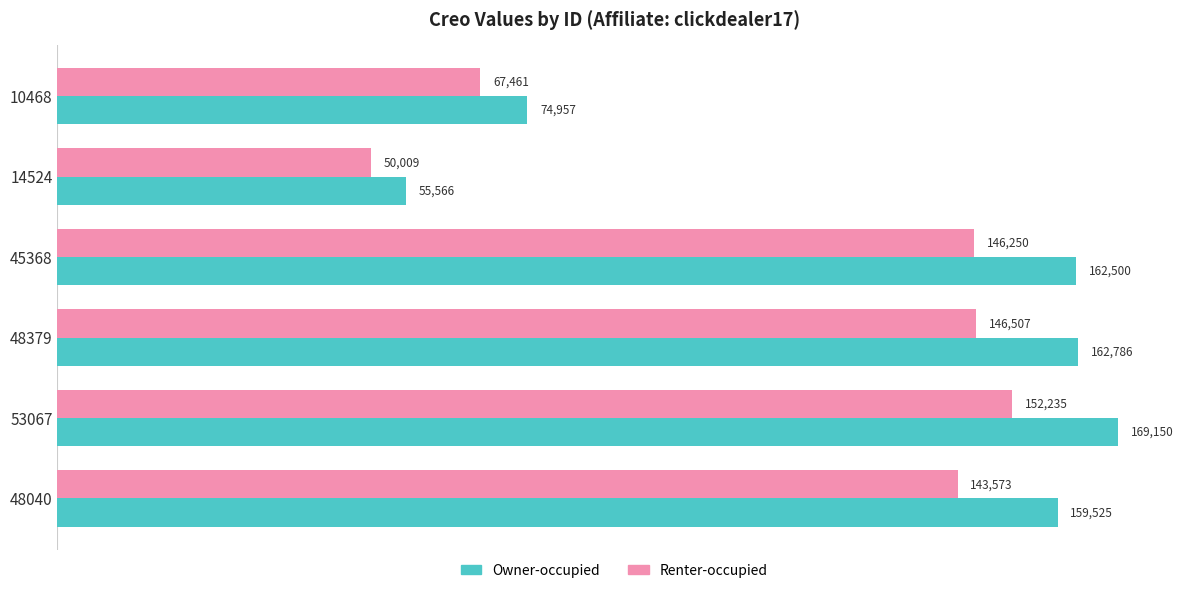

List the series in order of their overall mean, lowest first.

Renter-occupied, Owner-occupied